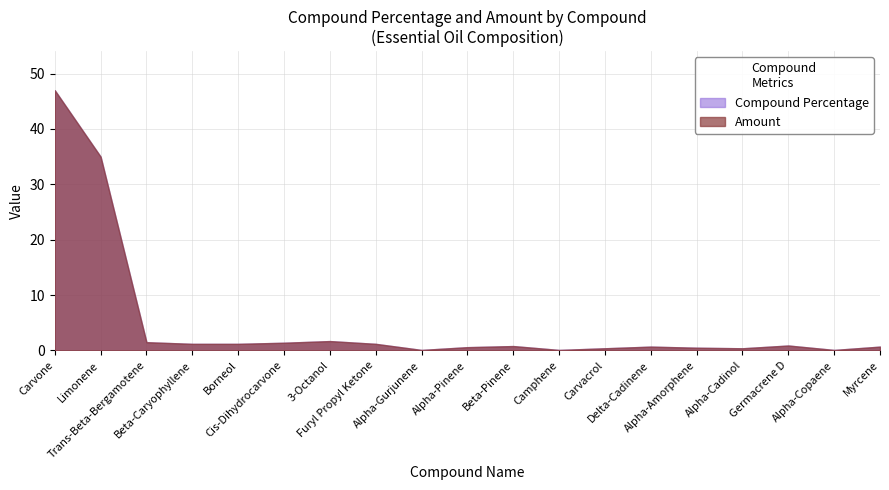

What is the total value across all series at Delta-Cadinene?

1.4